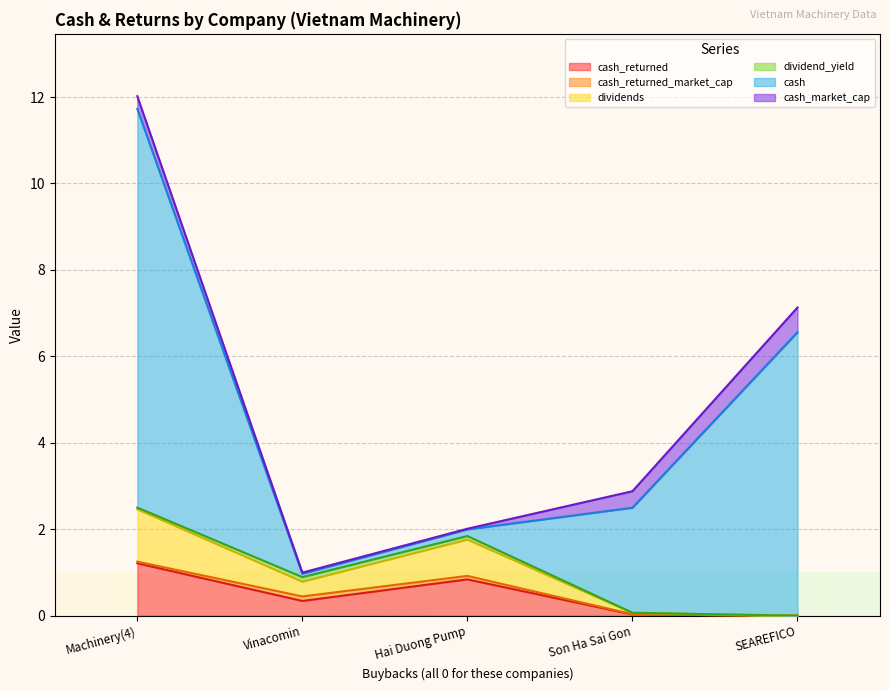

Which series has the widest spread of values?

cash